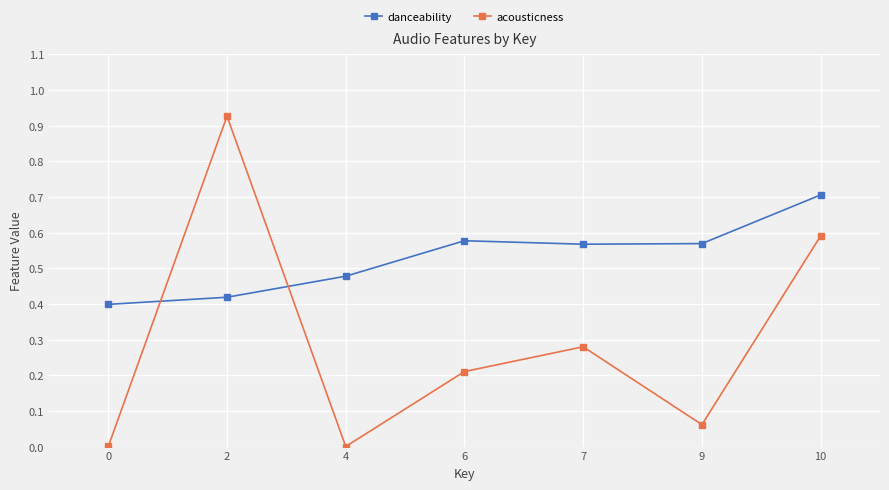

How many series are shown in this chart?

2